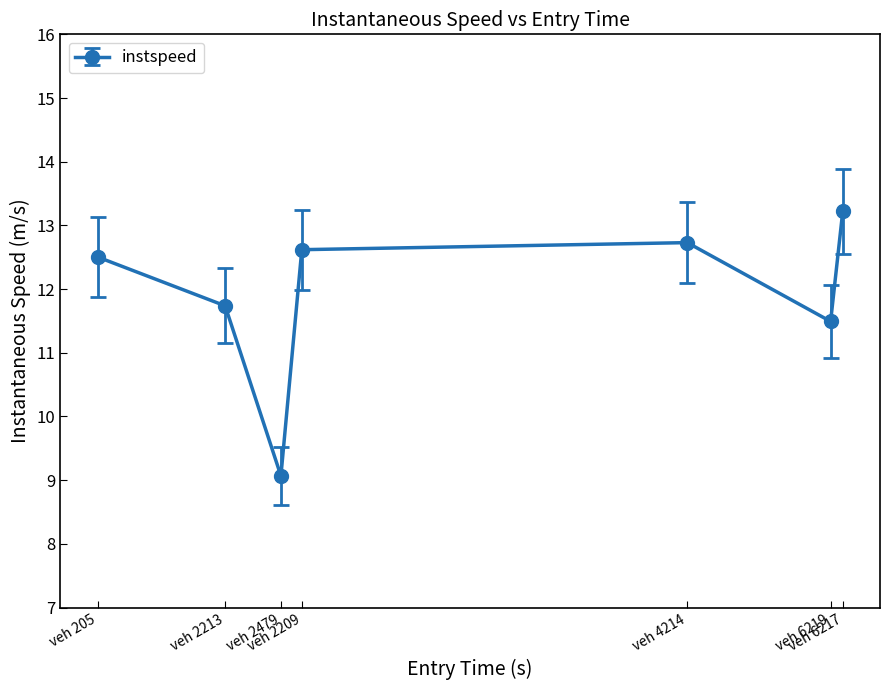

How many points are lower than both their immediate neighbors (excluding endpoints)?

2